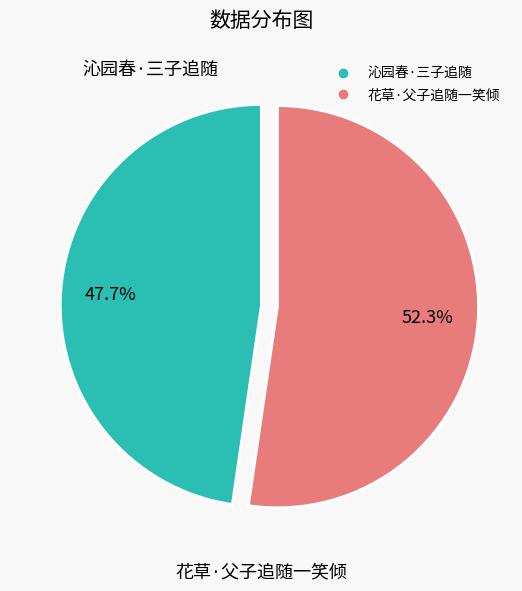

True or false: 沁园春·三子追随 accounts for 48% of the total.

True